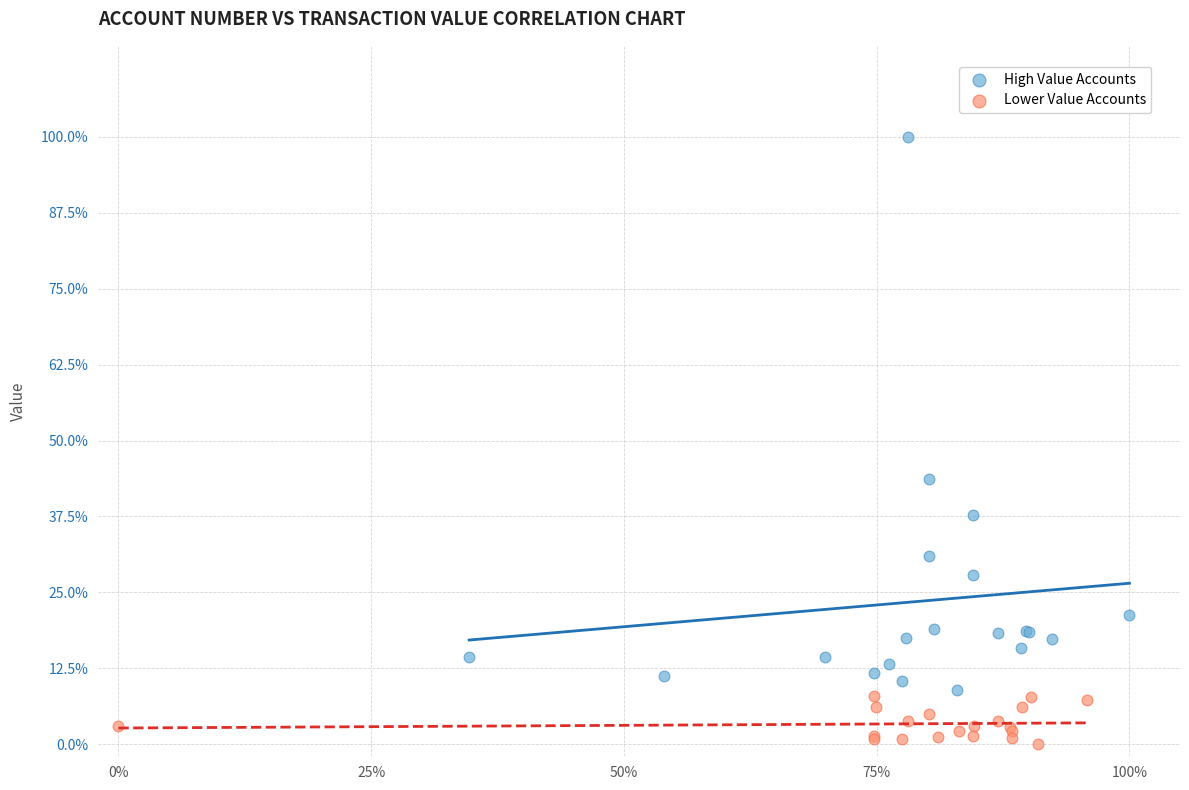

Which series has the largest Y range (max minus min)?

High Value Accounts